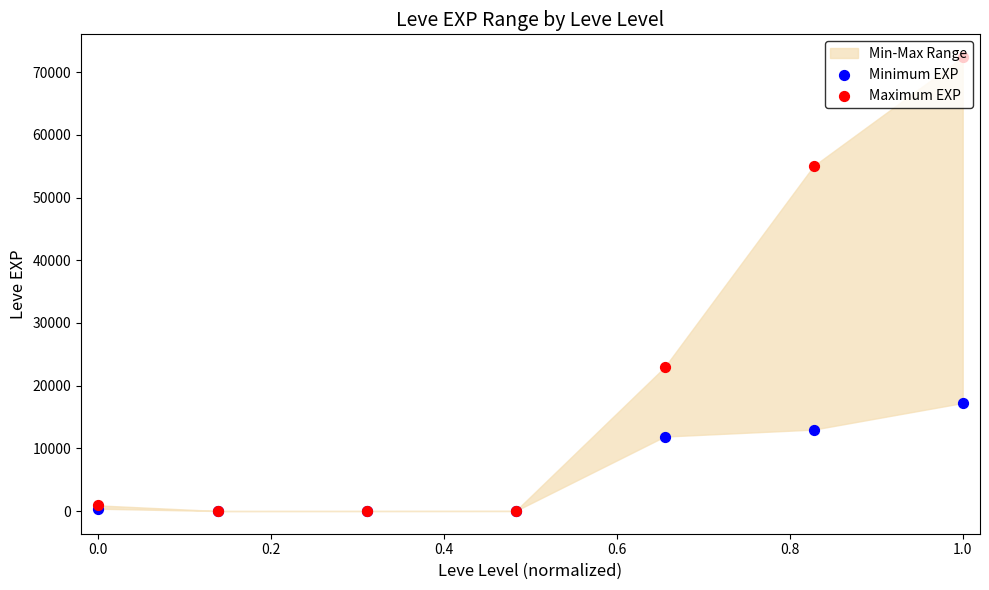

Which series reaches the minimum Y coordinate?

Minimum EXP